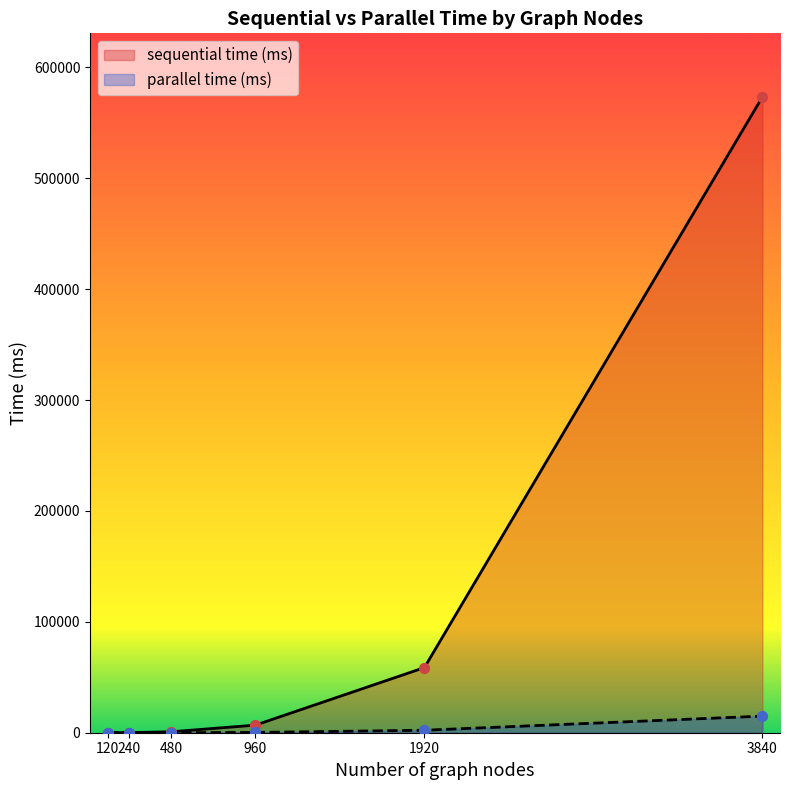

Which series reaches the minimum Y coordinate?

parallel time (ms)